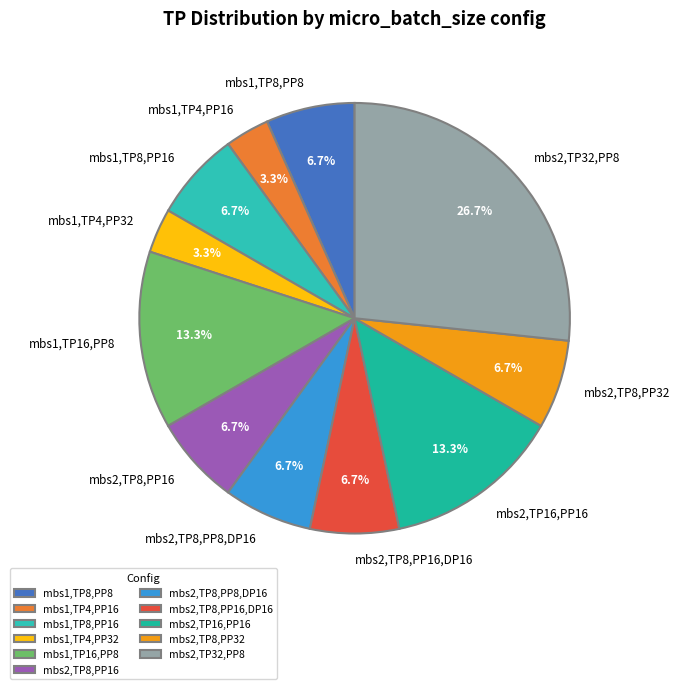

Does any single category account for the majority?

No